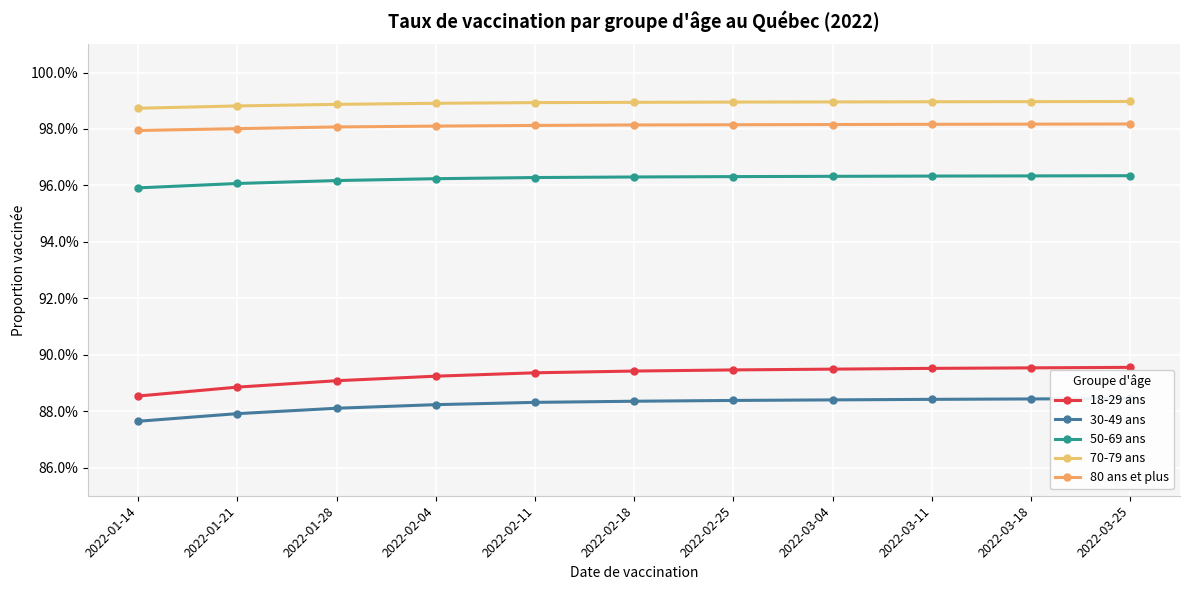

True or false: 18-29 ans and 30-49 ans intersect in this chart.

False